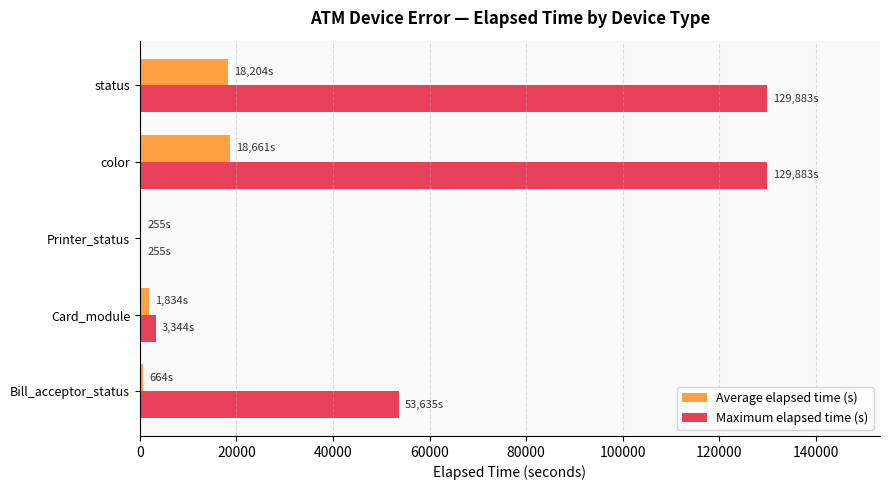

The value of Maximum elapsed time (s) at status is 39323. True or false?

False